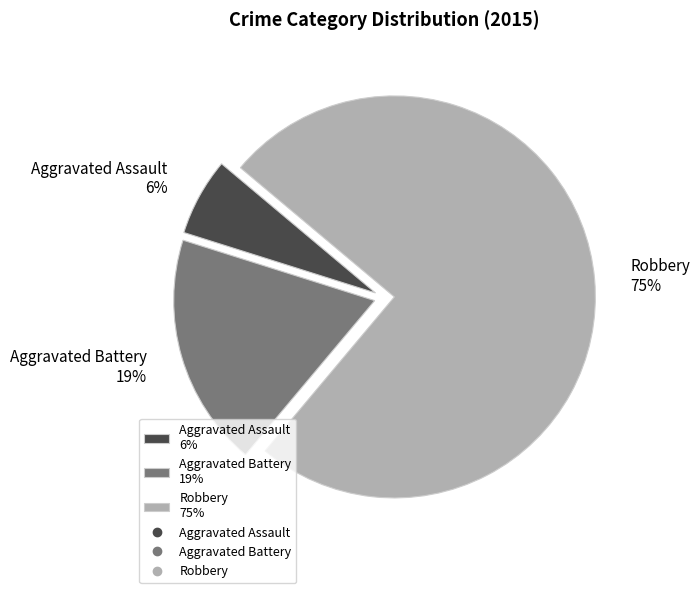

What is the smallest slice in the pie chart?

Aggravated Assault